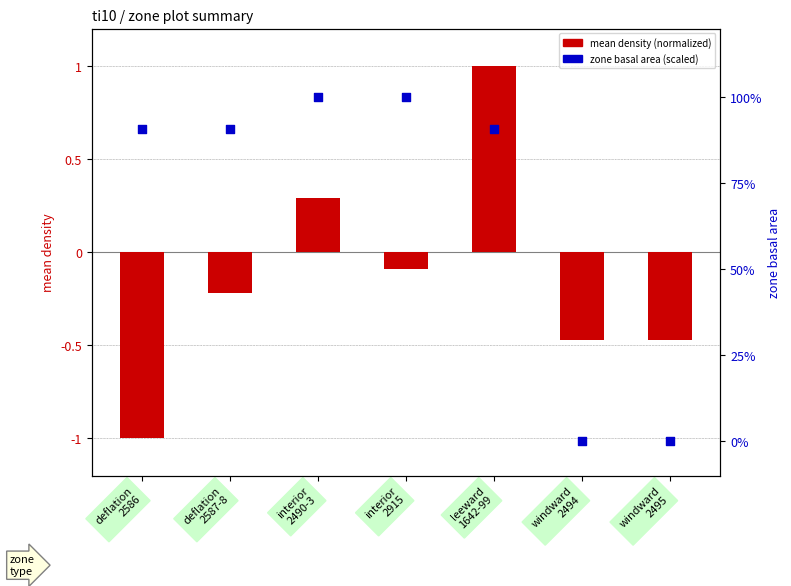

Which series has the largest total across all categories?

zone basal area (scaled 0-100)